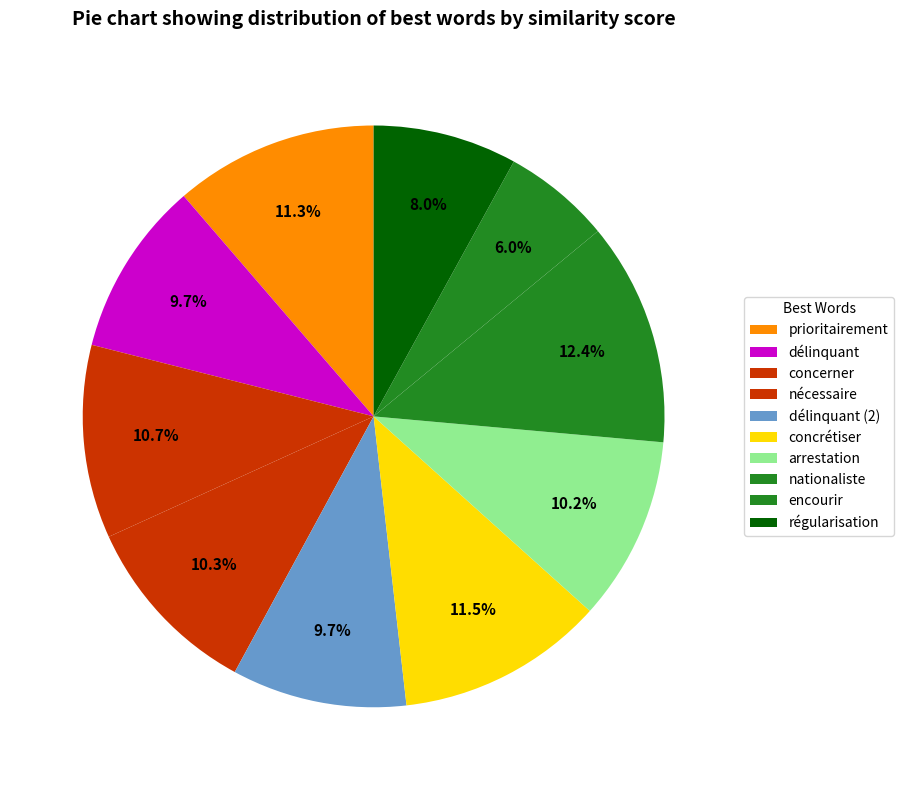

The encourir slice represents 6% of the pie. True or false?

True